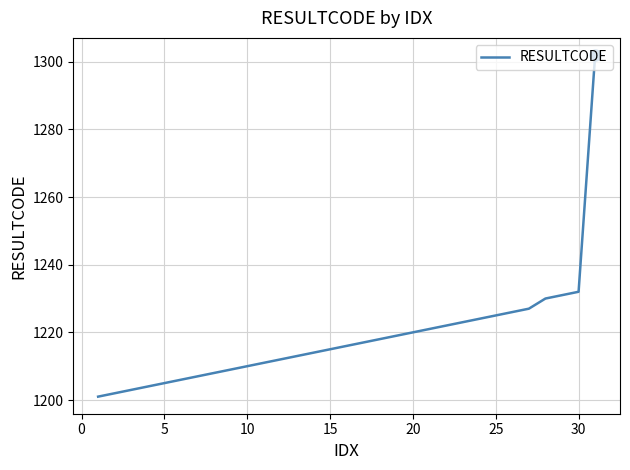

How many categories are shown in the chart?

31